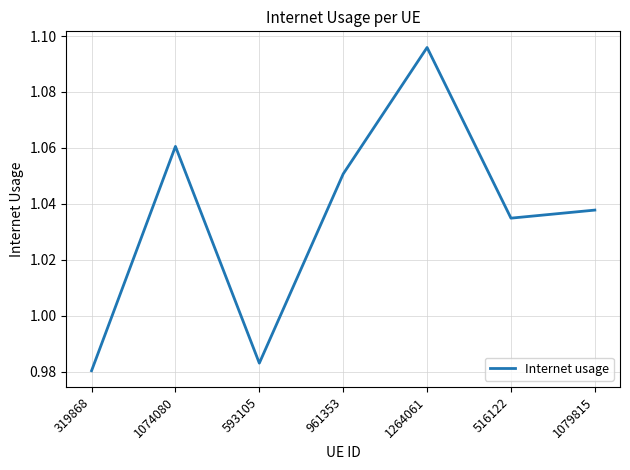

What position from the left is 961353?

4